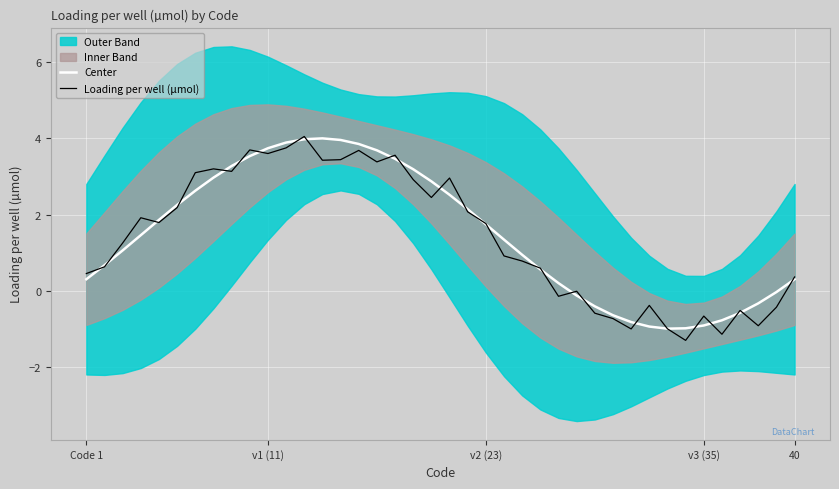

The Center series shows 0.3 at Code 1. True or false?

True